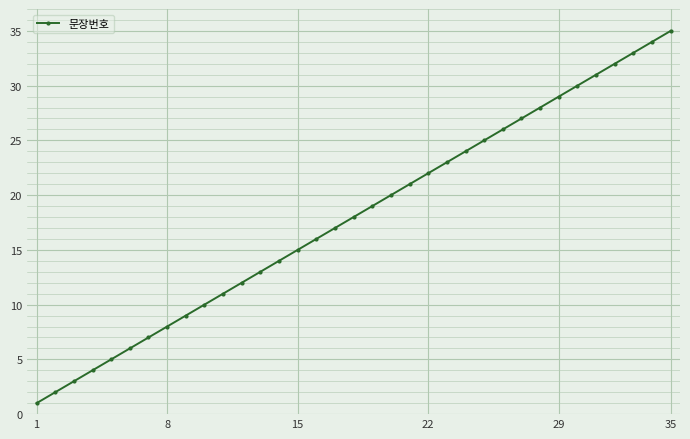

What is the difference between the maximum and second lowest values?

33